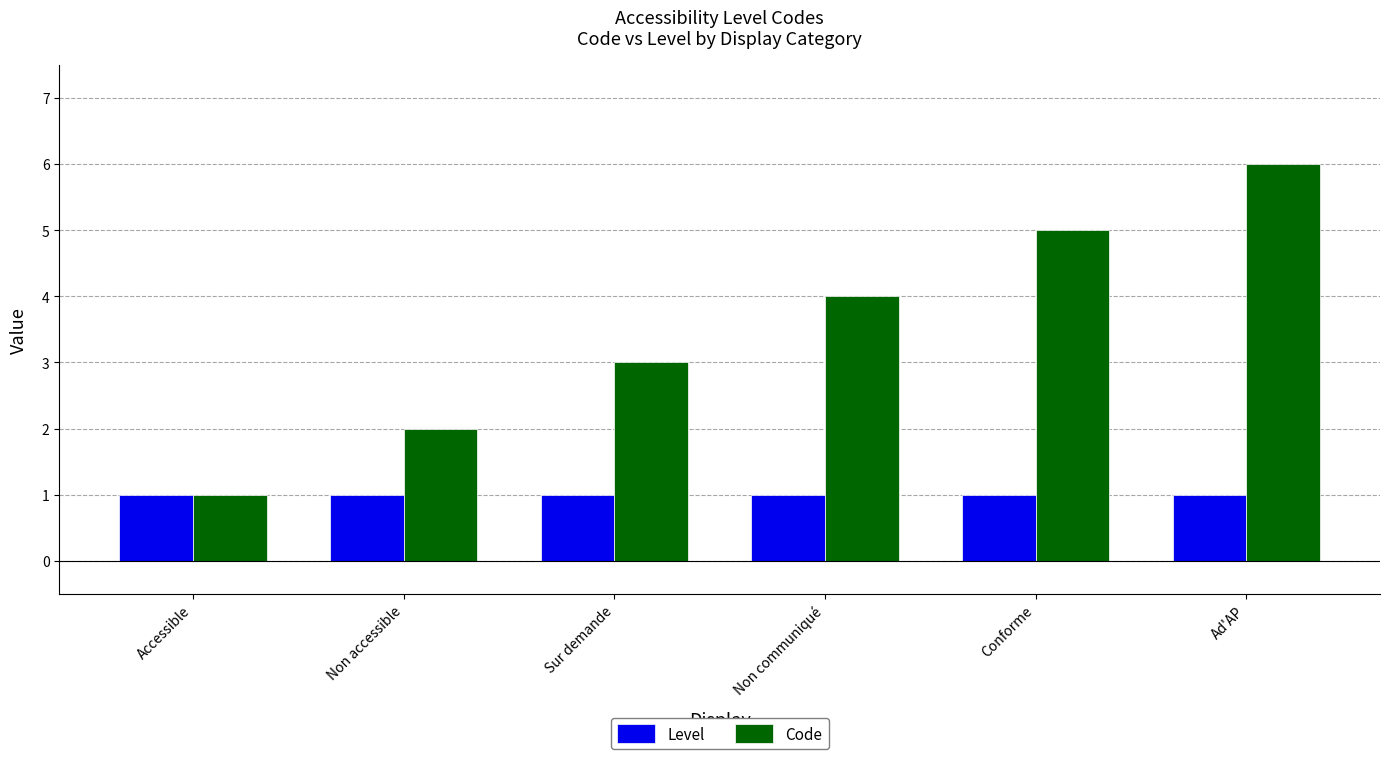

Reading left to right, list all the values displayed in this chart.

Level: Accessible=1	Non accessible=1	Sur demande=1	Non communiqué=1	Conforme=1	Ad'AP=1
Code: Accessible=1	Non accessible=2	Sur demande=3	Non communiqué=4	Conforme=5	Ad'AP=6